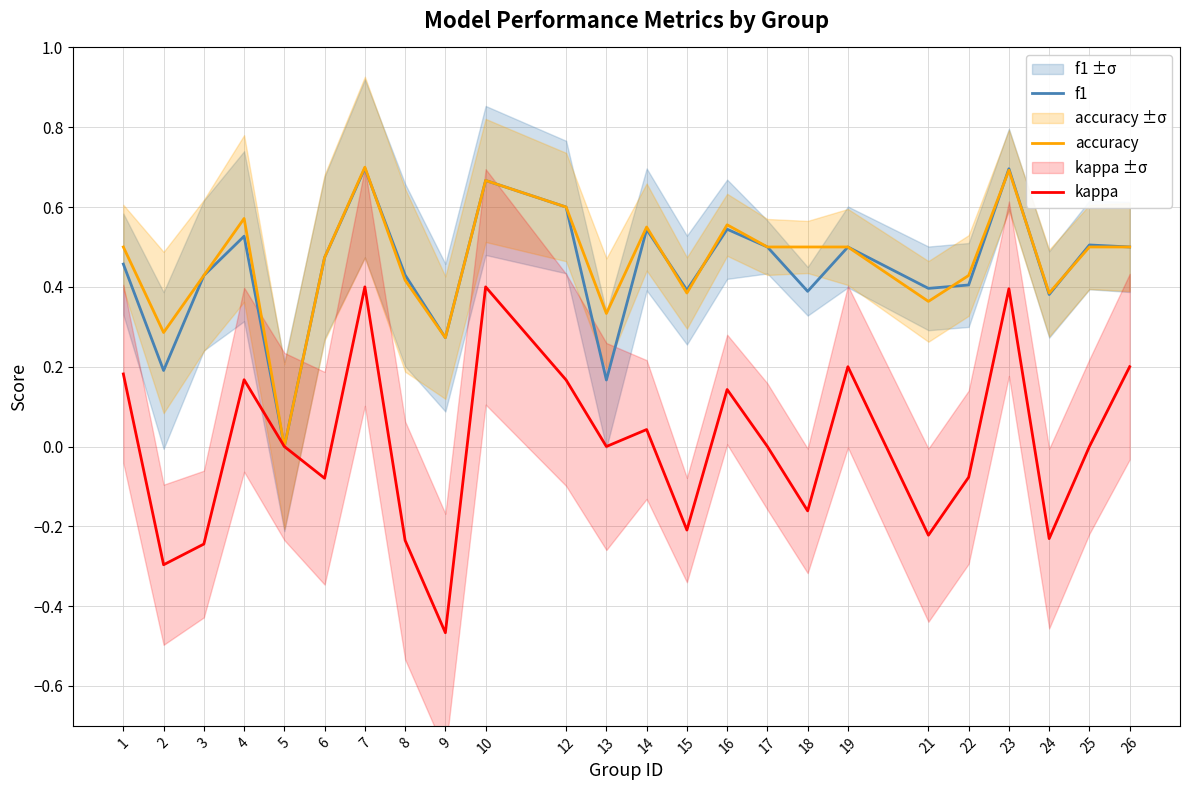

What is the difference between the maximum and minimum values in the accuracy series?

0.7